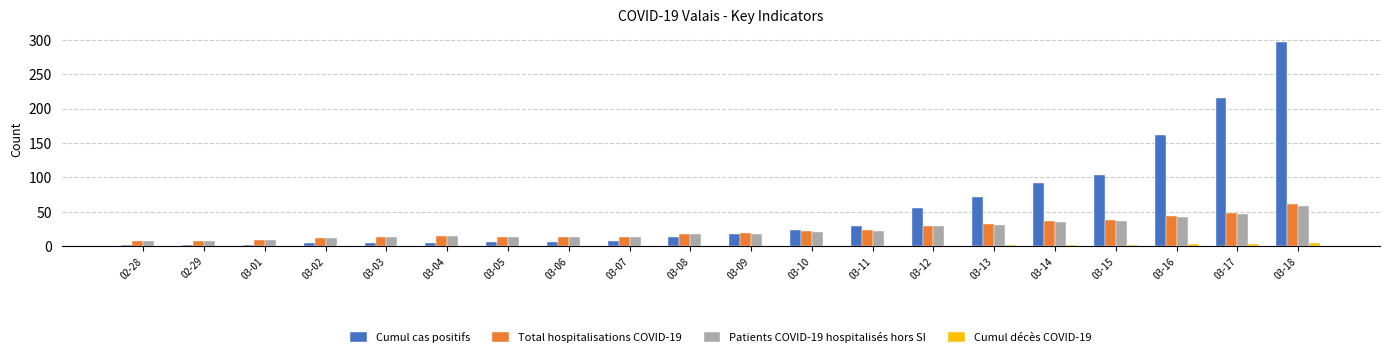

Is it true that Total hospitalisations COVID-19 equals 40 at 03-11?

False